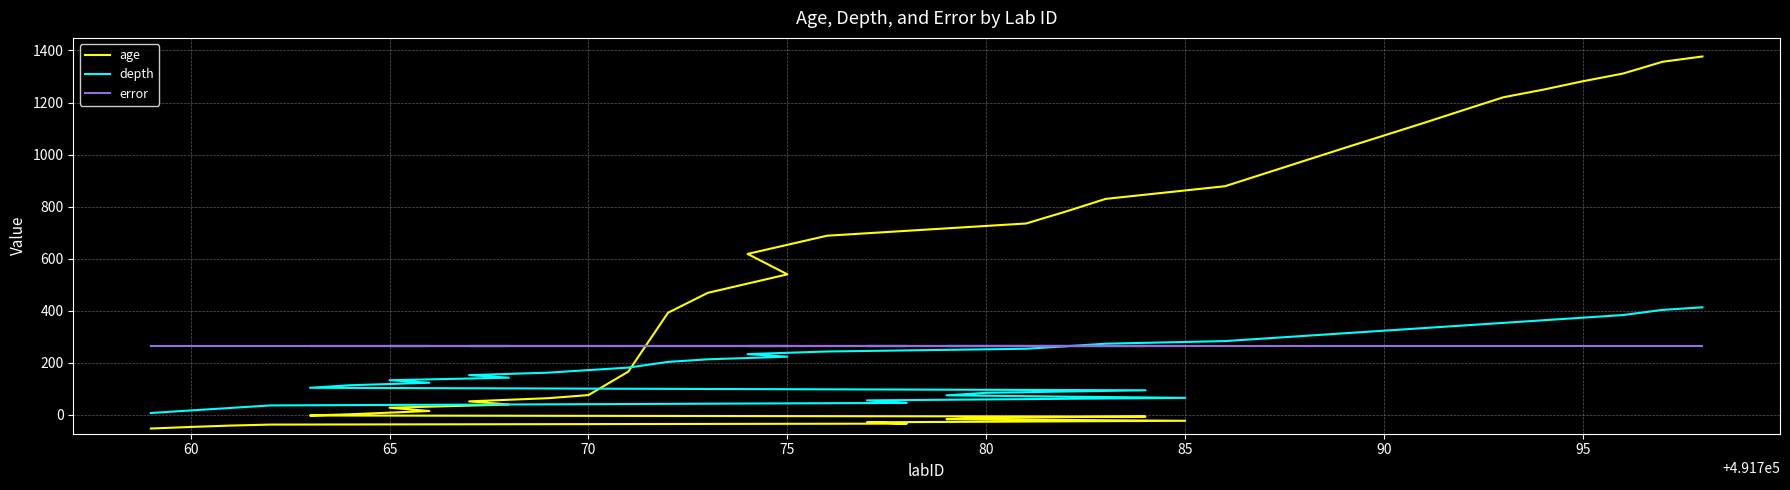

What are all the series names shown in the legend?

age, depth, error